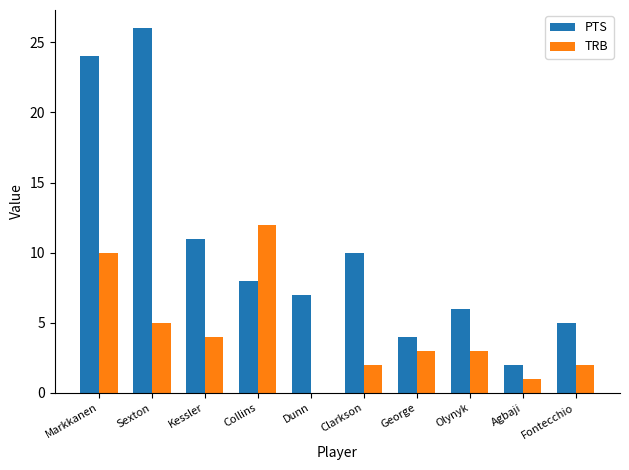

At which category is the sum across all series the highest?

Markkanen